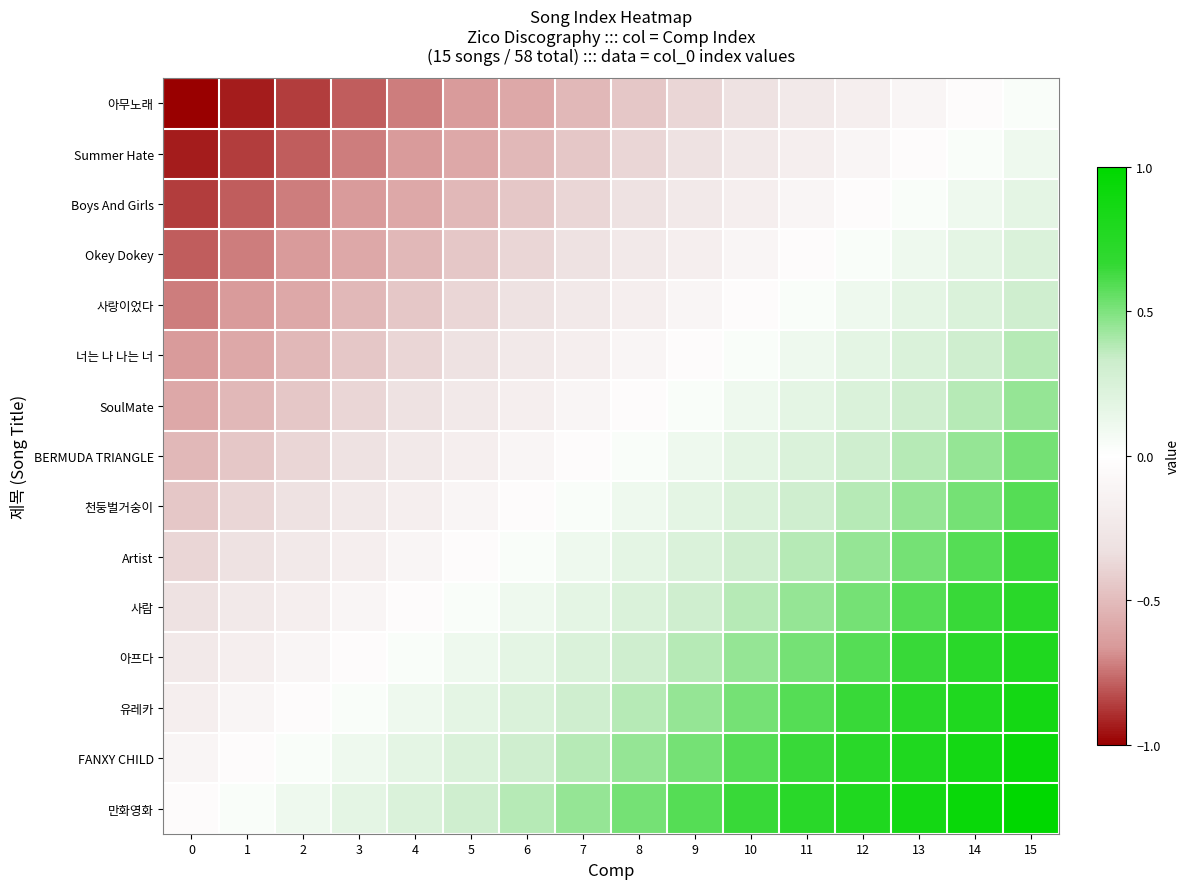

List the series in order of their peak value, highest first.

만화영화, FANXY CHILD, 유레카, 아프다, 사람, Artist, 천둥벌거숭이, BERMUDA TRIANGLE, SoulMate, 너는 나 나는 너, 사랑이었다, Okey Dokey, Boys And Girls, Summer Hate, 아무노래